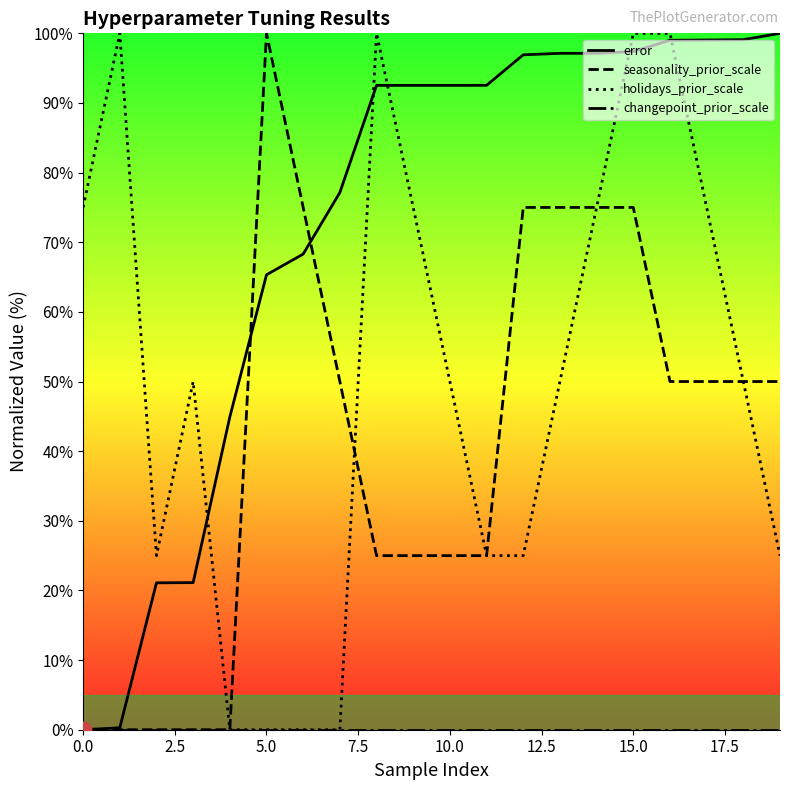

Which category has the highest value in the seasonality_prior_scale series?

5.0